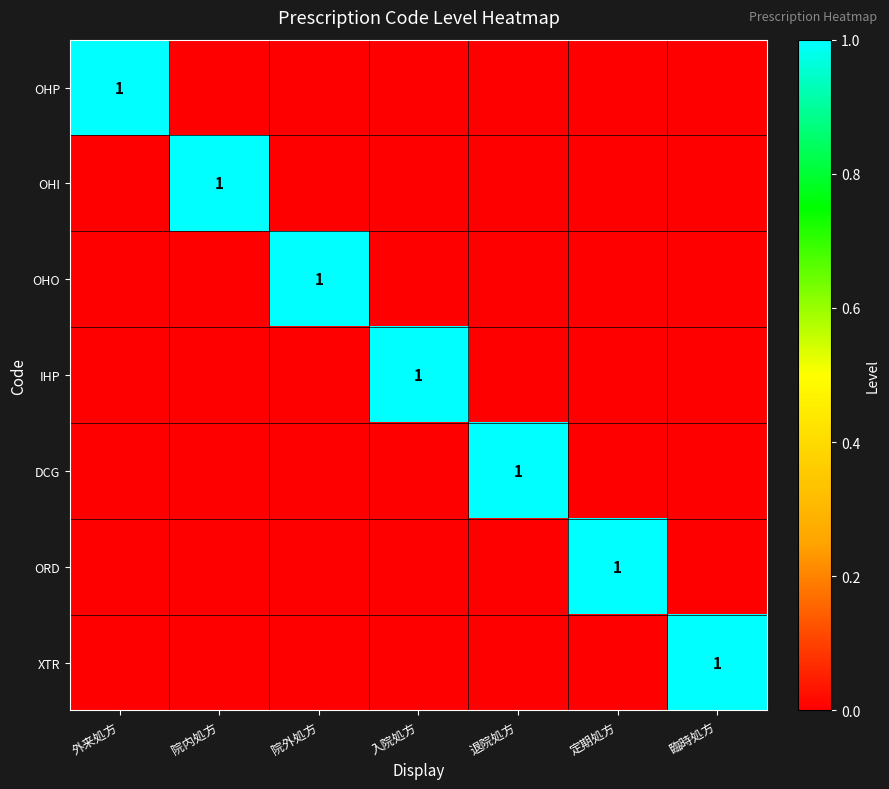

What is the spread (max minus min) of values at 定期処方?

1